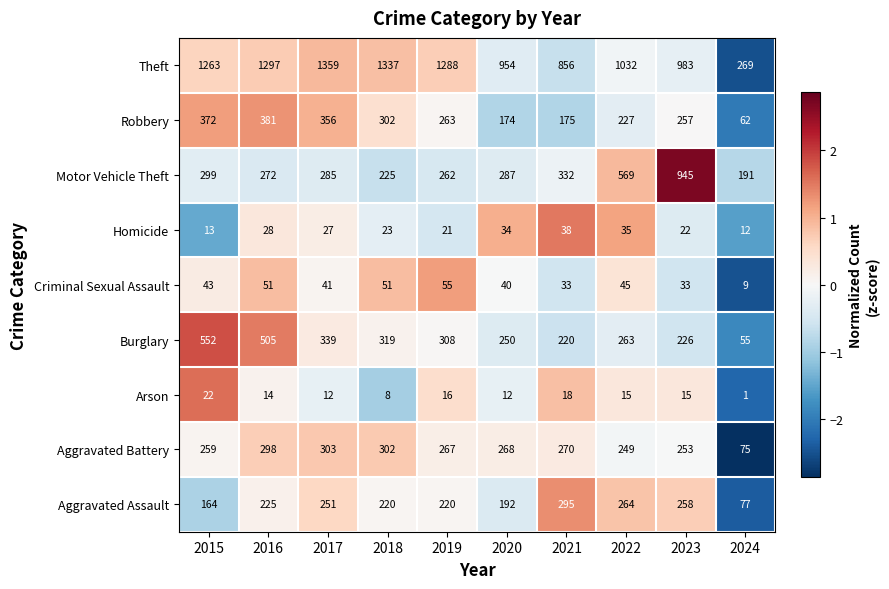

List the labels in order of Aggravated Battery value, largest first.

2017, 2018, 2016, 2021, 2020, 2019, 2015, 2023, 2022, 2024